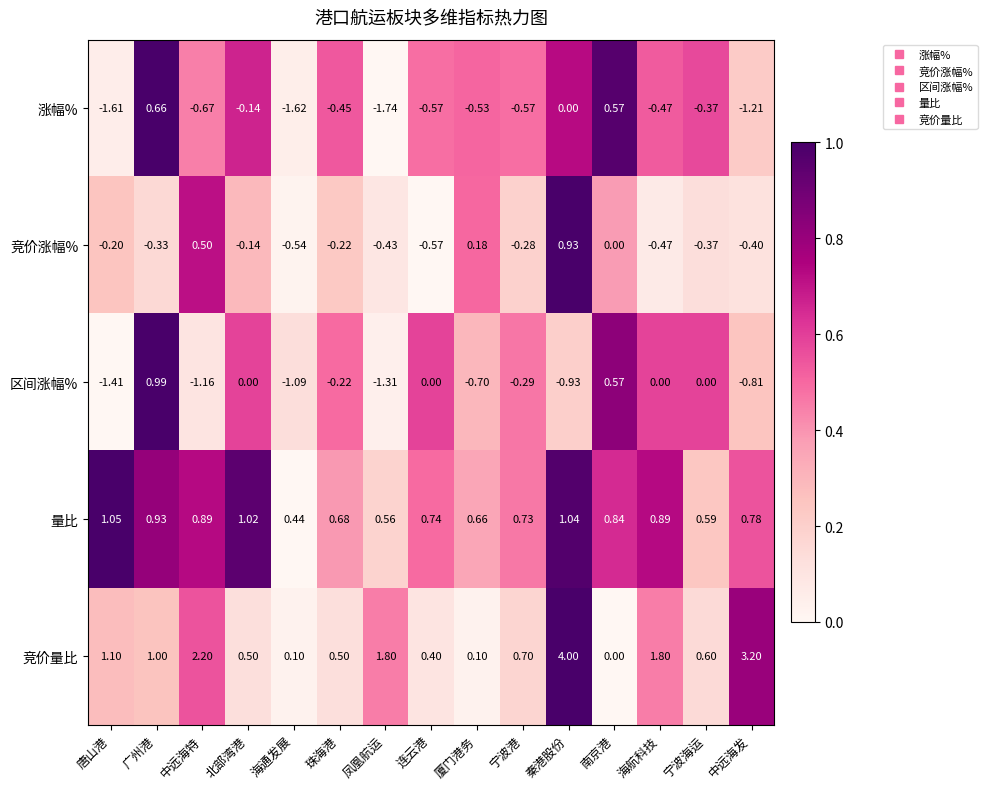

At which label does 区间涨幅% first exceed 0?

广州港